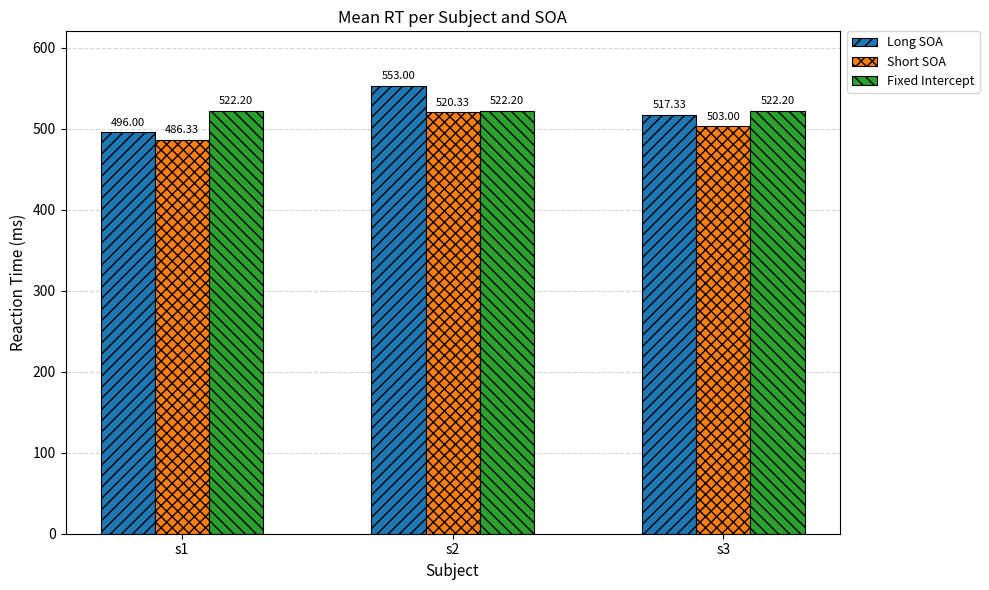

What is the total value across all series at s2?

1595.5